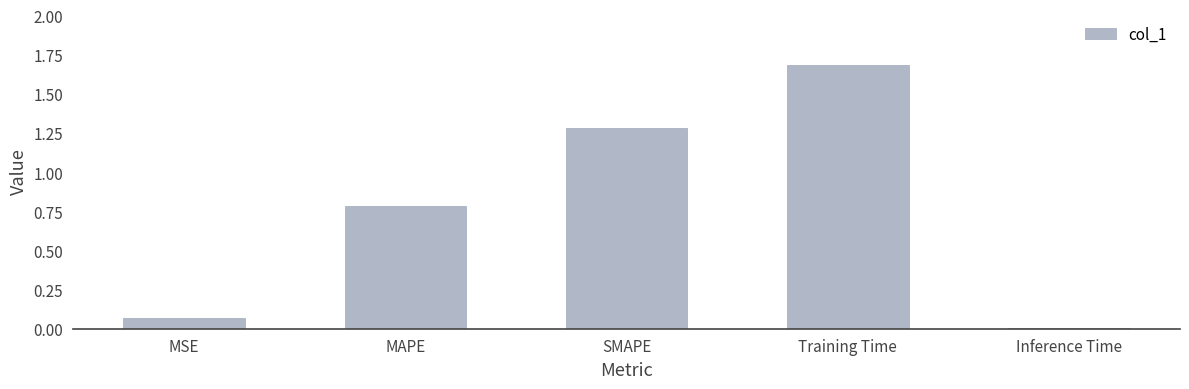

What is the difference between the maximum and minimum values?

1.7